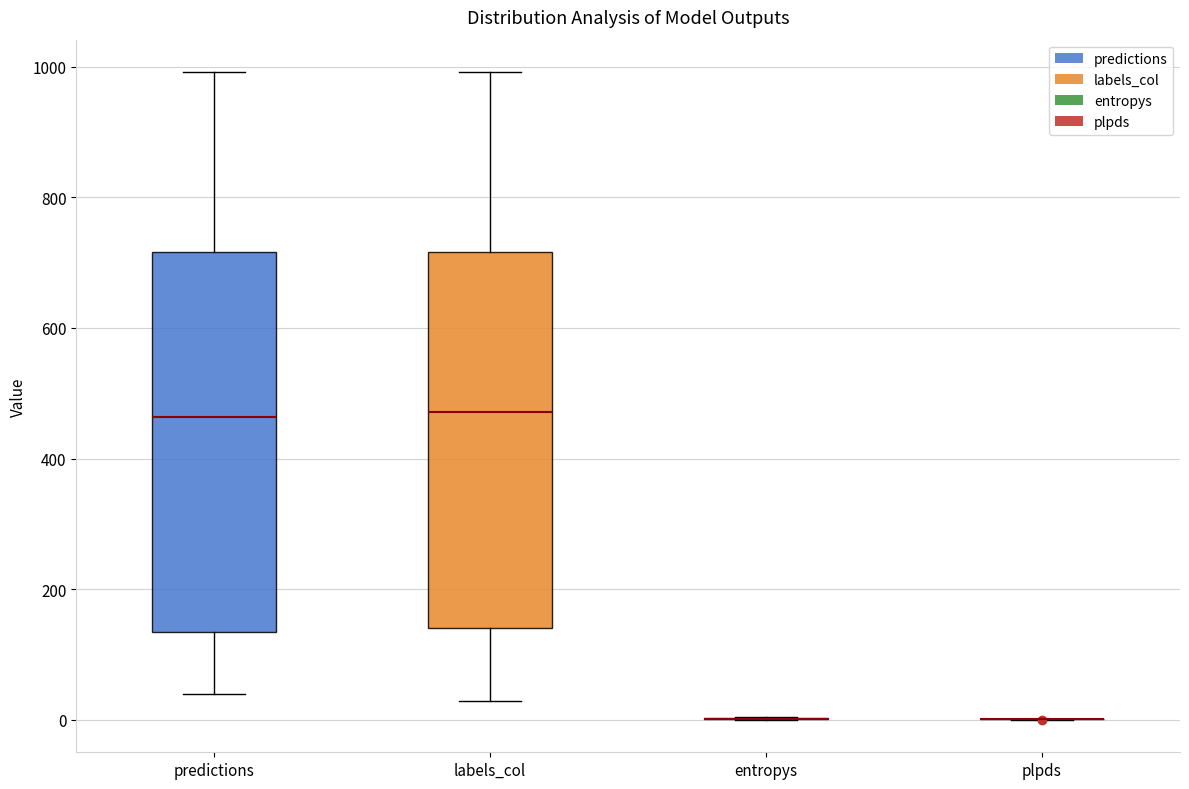

Reading left to right, transcribe this box plot: for each box, give where its median line is, the range the box spans, and where its two whiskers end, as read against the y-axis. The values are not printed on the chart, so give them approximately, as read against the axis.

predictions: median 460, box 140 to 720, whiskers 40 to 1000
labels_col: median 480, box 140 to 720, whiskers 20 to 1000
entropys: box collapsed to a line at 0, whiskers 0 to 0
plpds: box collapsed to a line at 0, whiskers 0 to 0